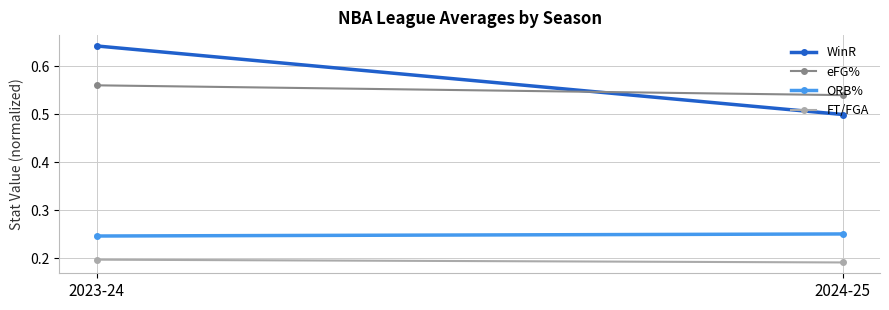

What is the spread (max minus min) of values at 2024-25?

0.3